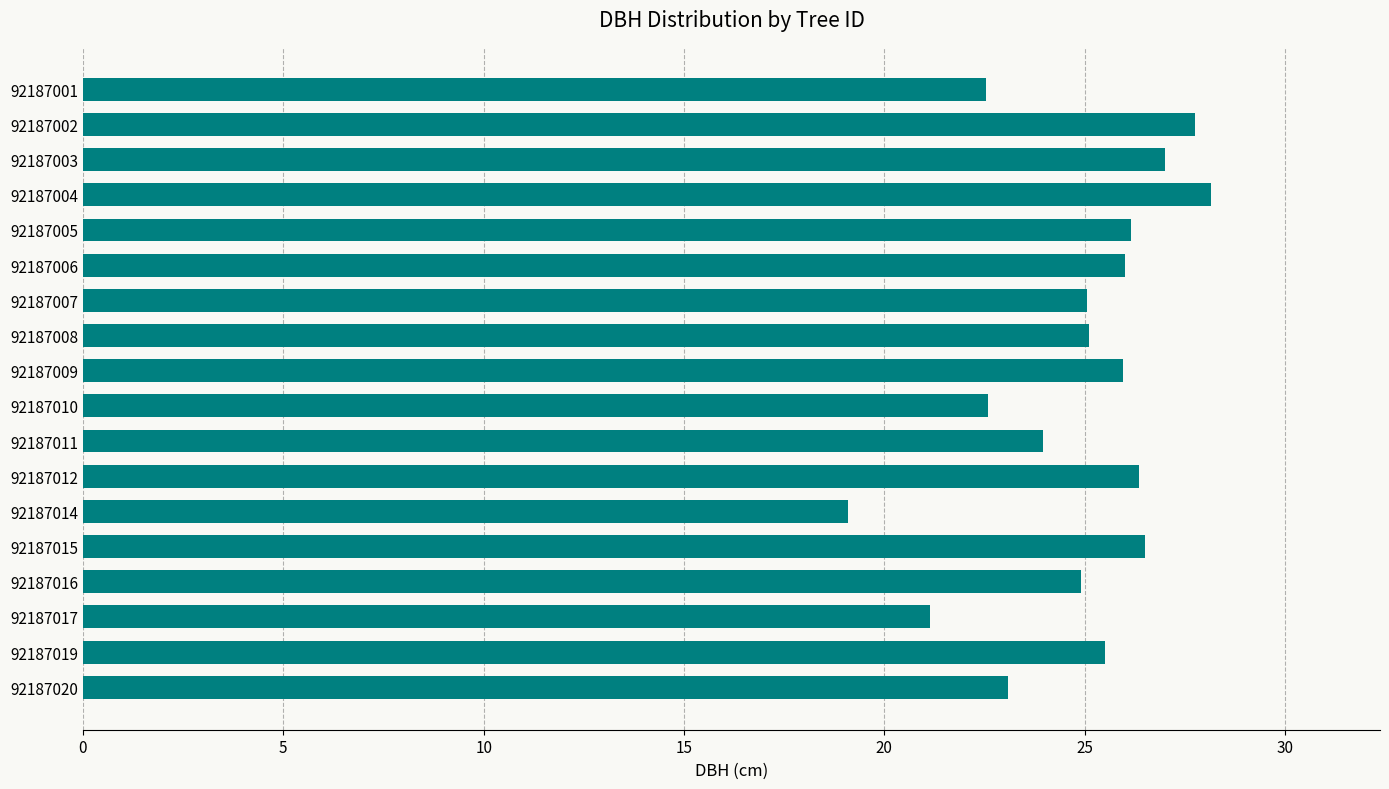

Which label corresponds to the smallest value in the chart?

92187014